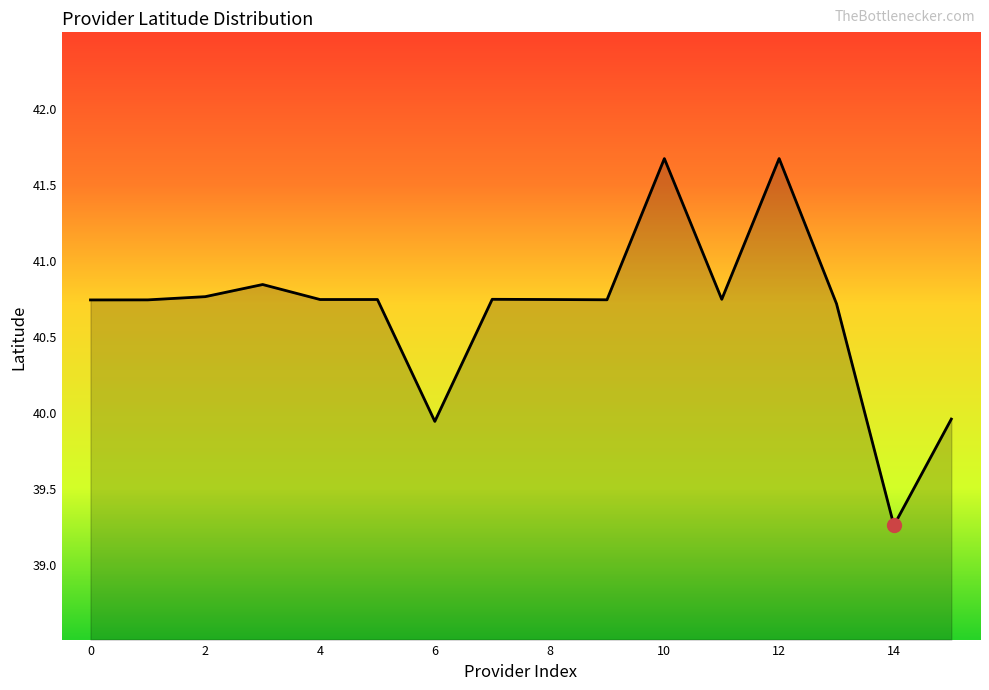

How many categories are shown in the chart?

16